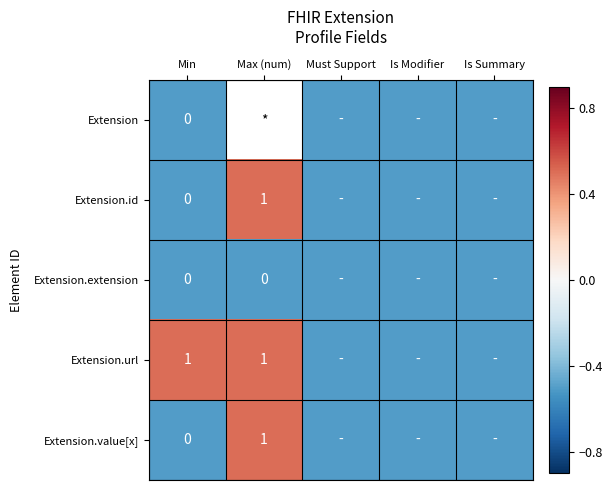

Is it true that Extension.value[x] equals 0.5 at Max (num)?

False